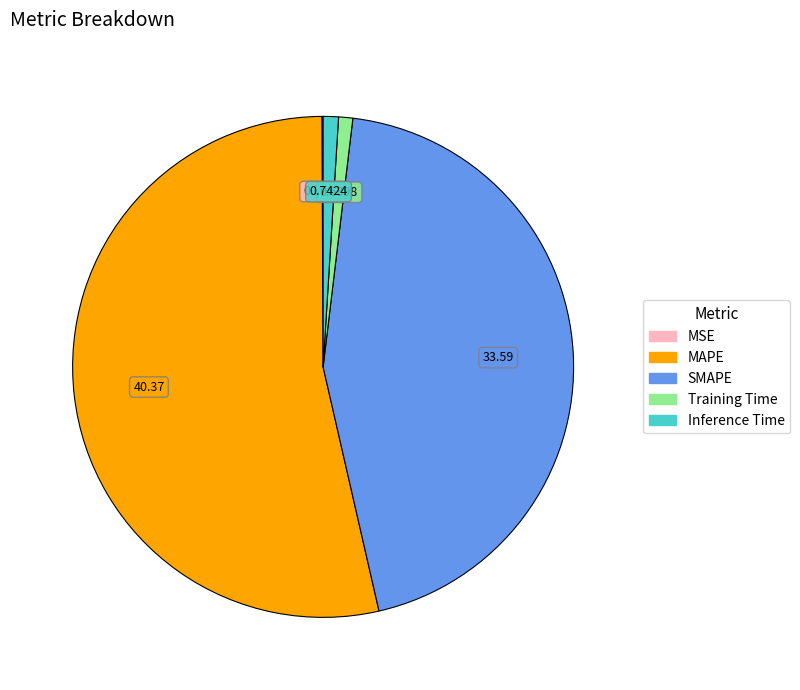

Does MAPE account for over 50% of the chart?

Yes